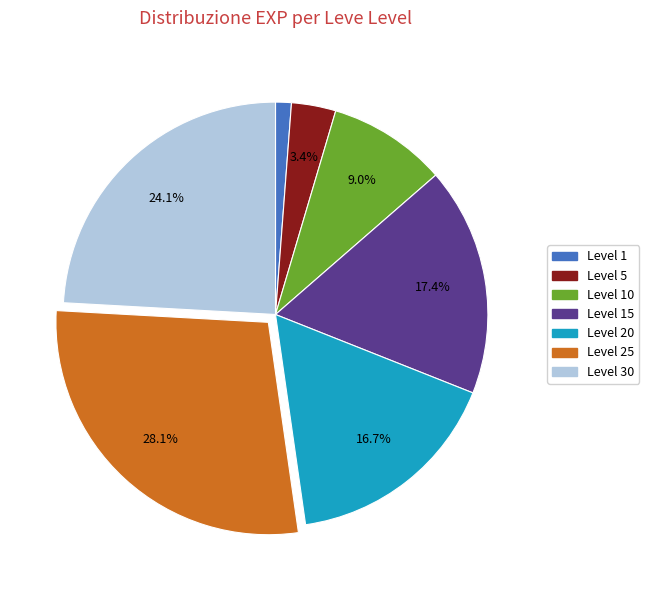

Does any single category account for the majority?

No